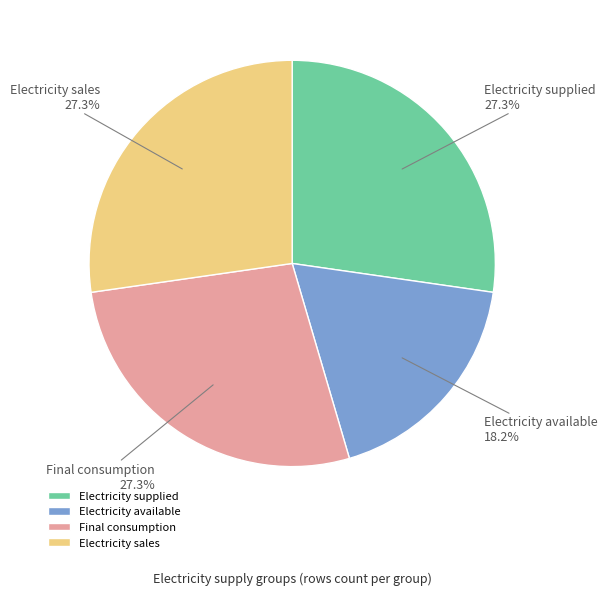

To the nearest percent, what is the average slice percentage?

25%